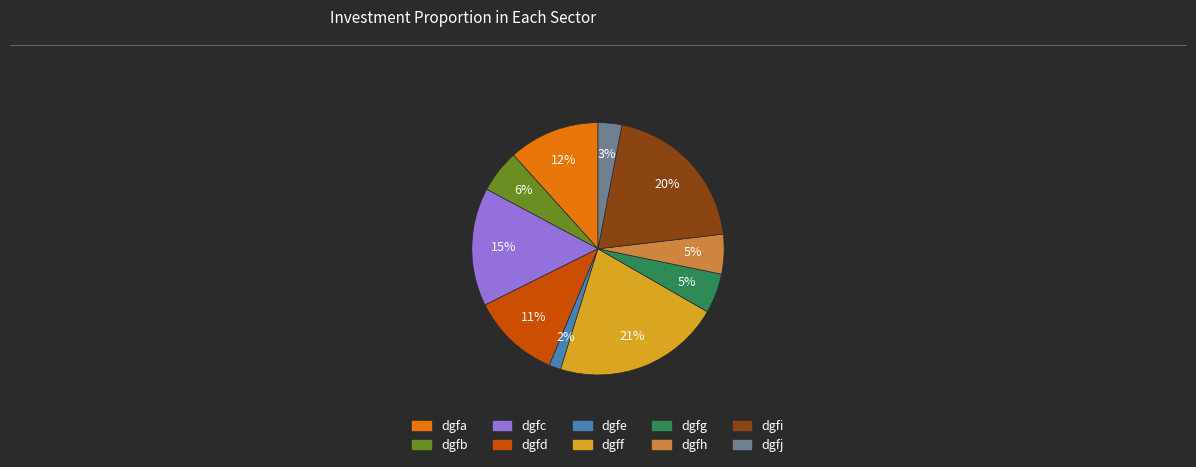

To the nearest percent, what percentage of the pie is dgfj?

3%